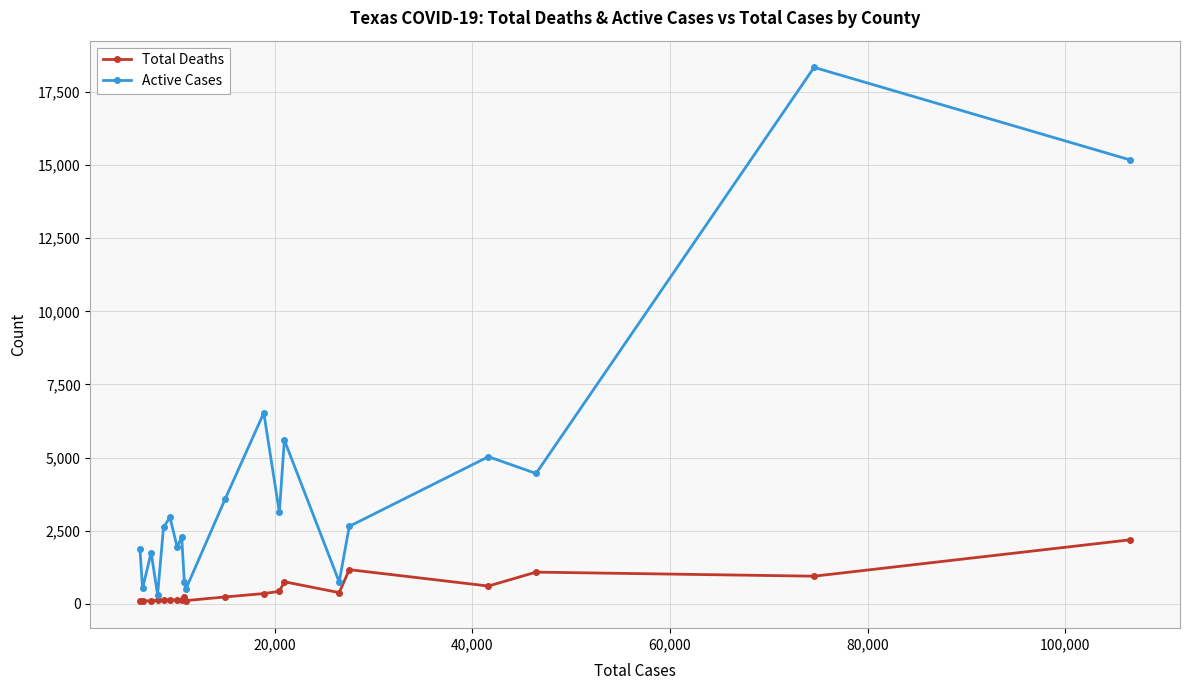

List the series in order of their peak value, lowest first.

Total Deaths, Active Cases